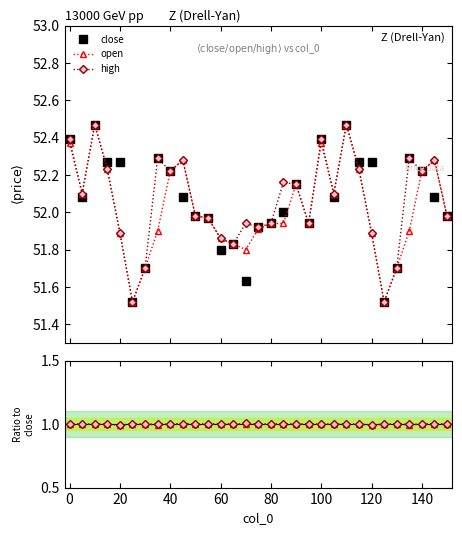

Is it true that close equals 86.9 at 60?

False